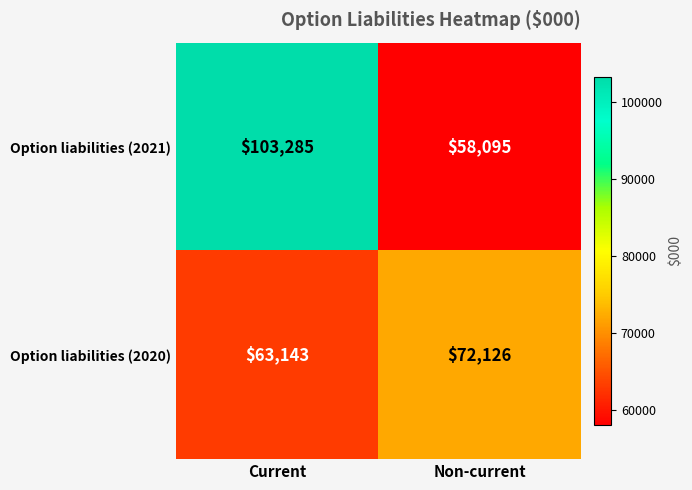

What is the difference between the highest and lowest values at Non-current?

14031